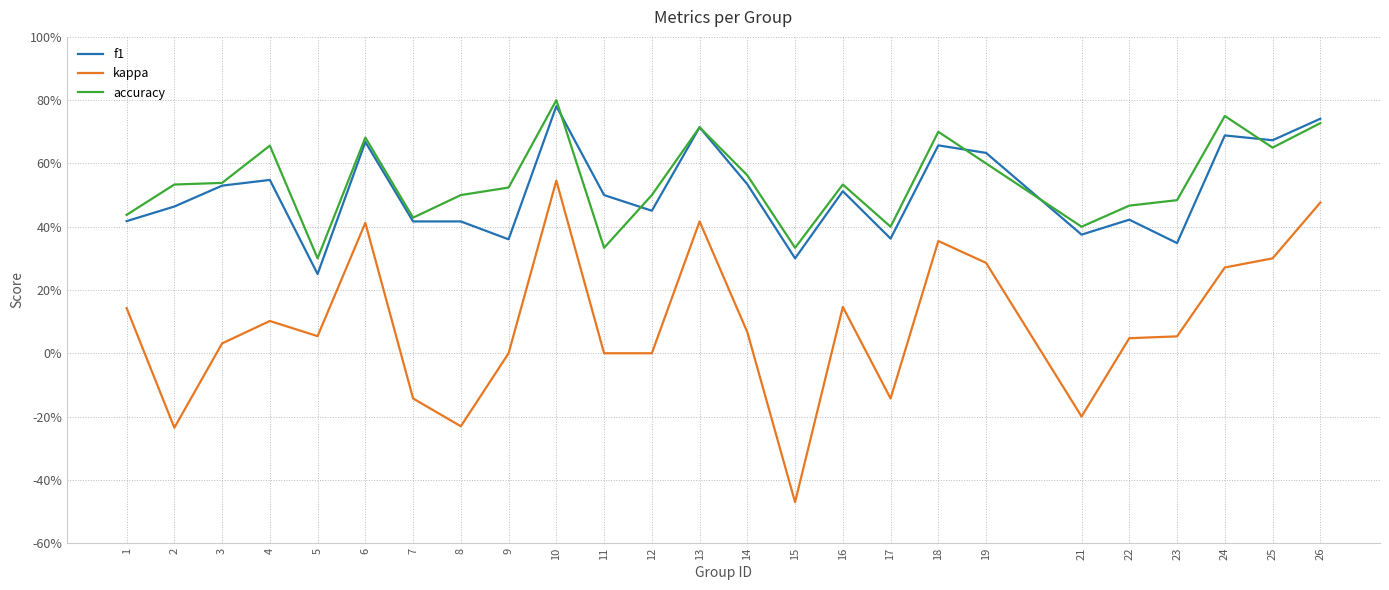

At which label does kappa reach its peak?

10